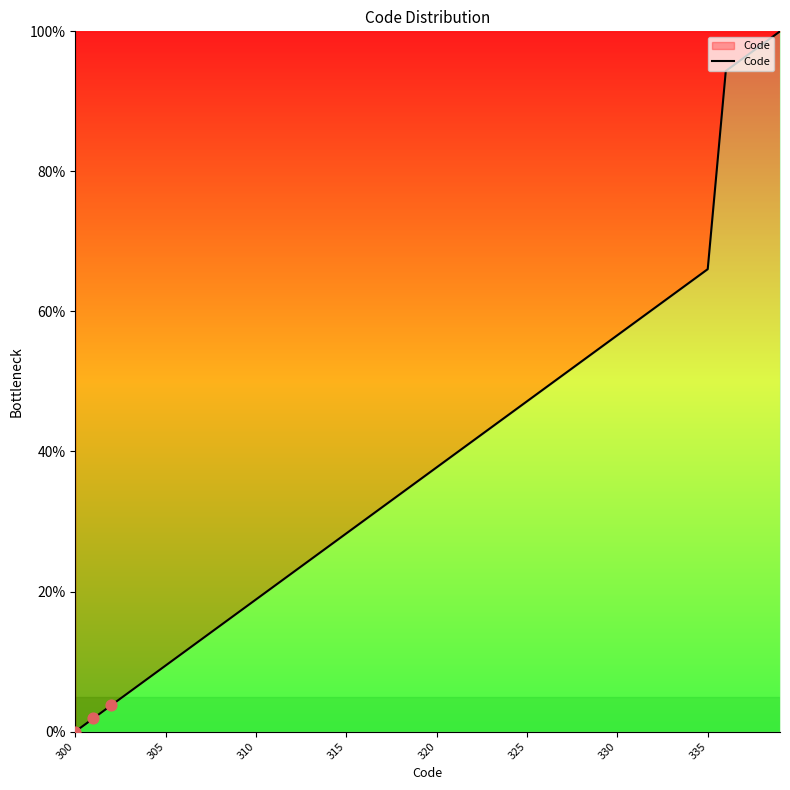

What is the greatest value displayed?

100.0